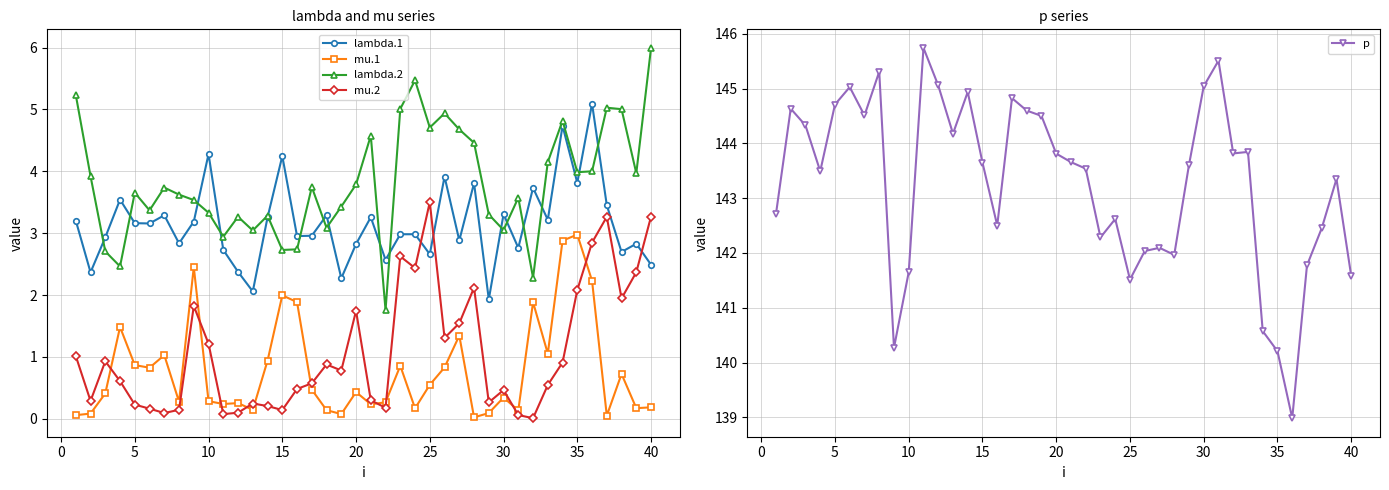

What are all the series names shown in the legend?

lambda.1, mu.1, lambda.2, mu.2, p